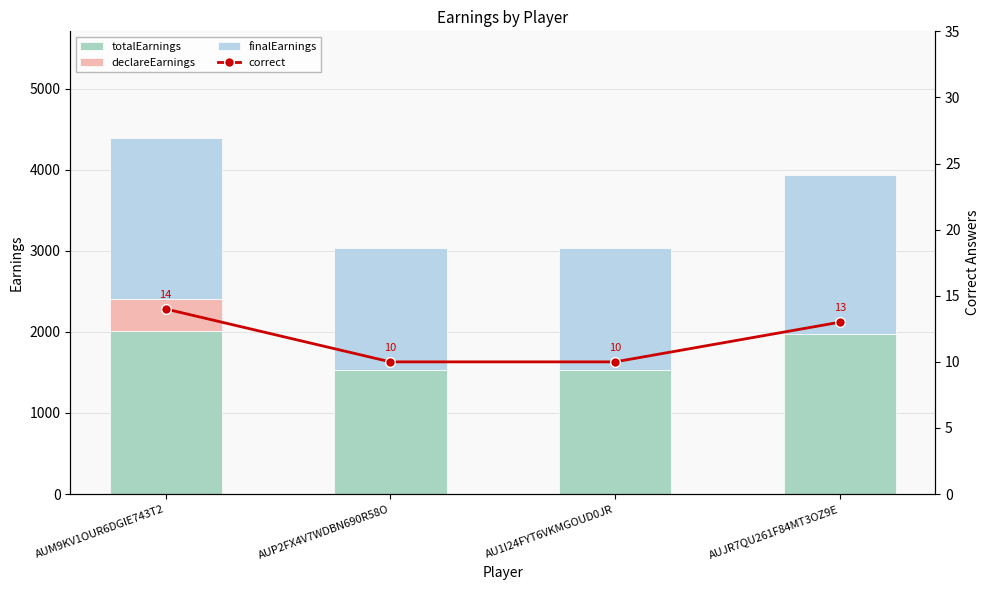

How many series are shown in this chart?

4